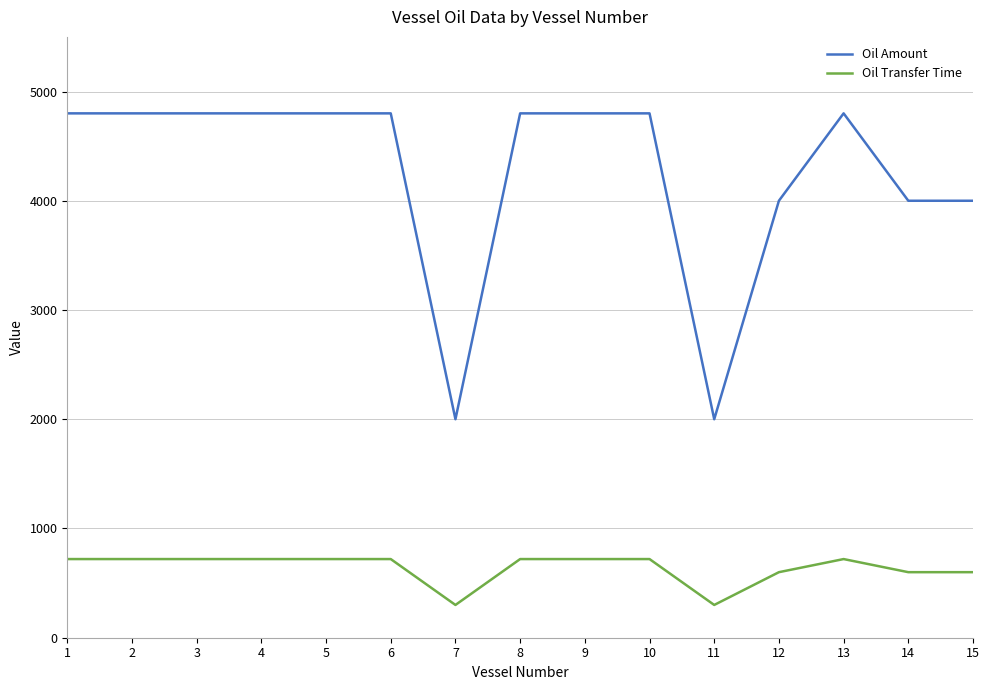

Reading left to right, transcribe all the data shown in this chart.

Oil Amount: 4800	4800	4800	4800	4800	4800	2000	4800	4800	4800	2000	4000	4800	4000	4000
Oil Transfer Time: 720	720	720	720	720	720	300	720	720	720	300	600	720	600	600